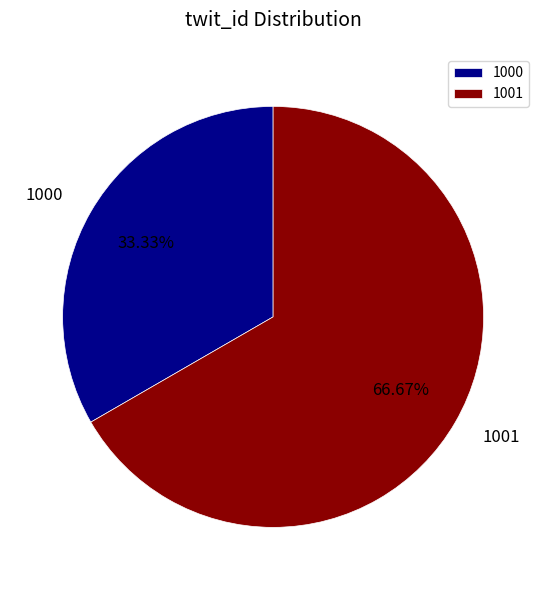

To the nearest percent, what is the combined percentage of 1001 and 1000?

100%